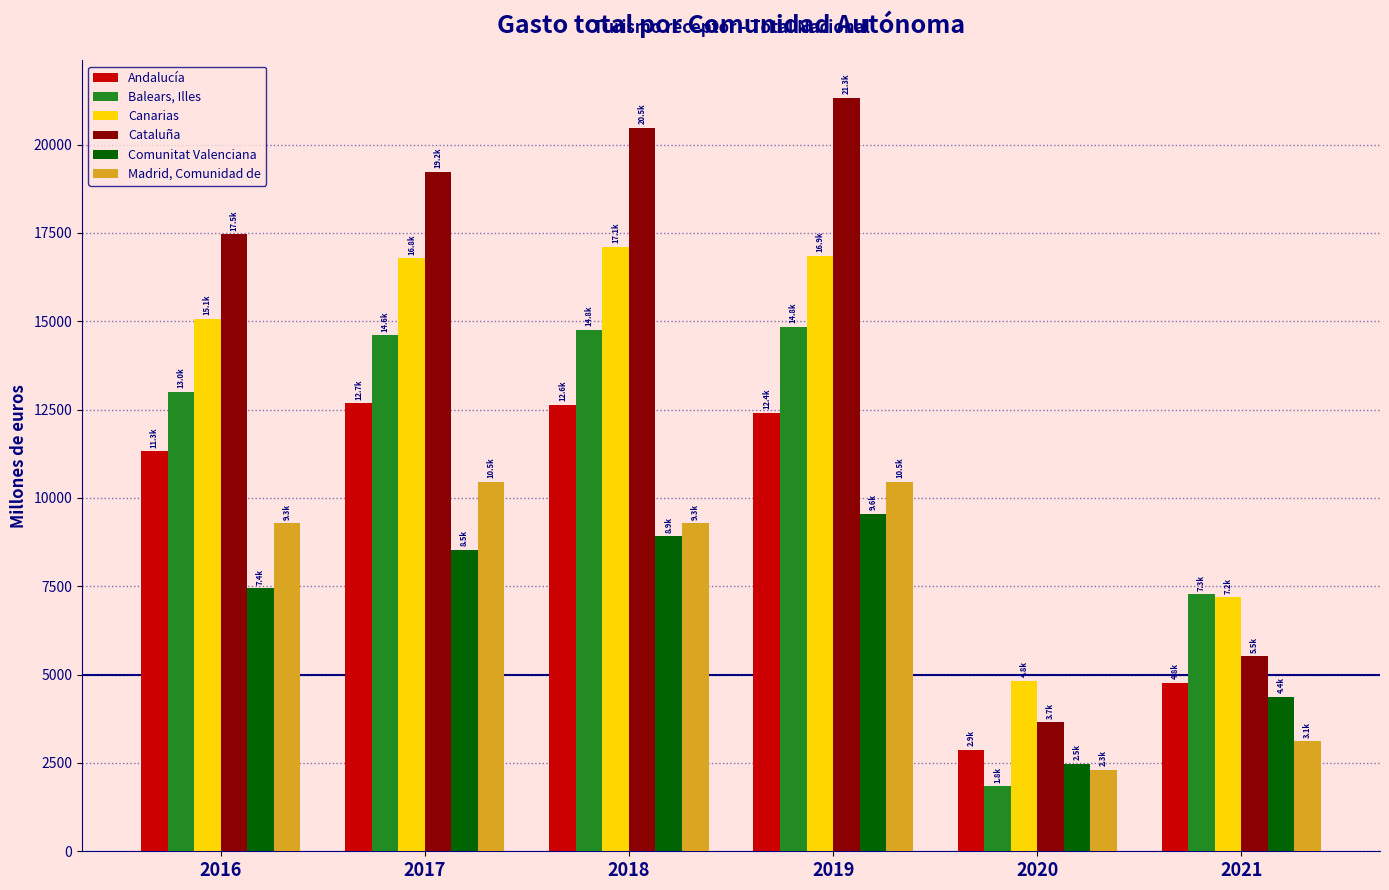

The Canarias series shows 4823.2 at 2020. True or false?

True